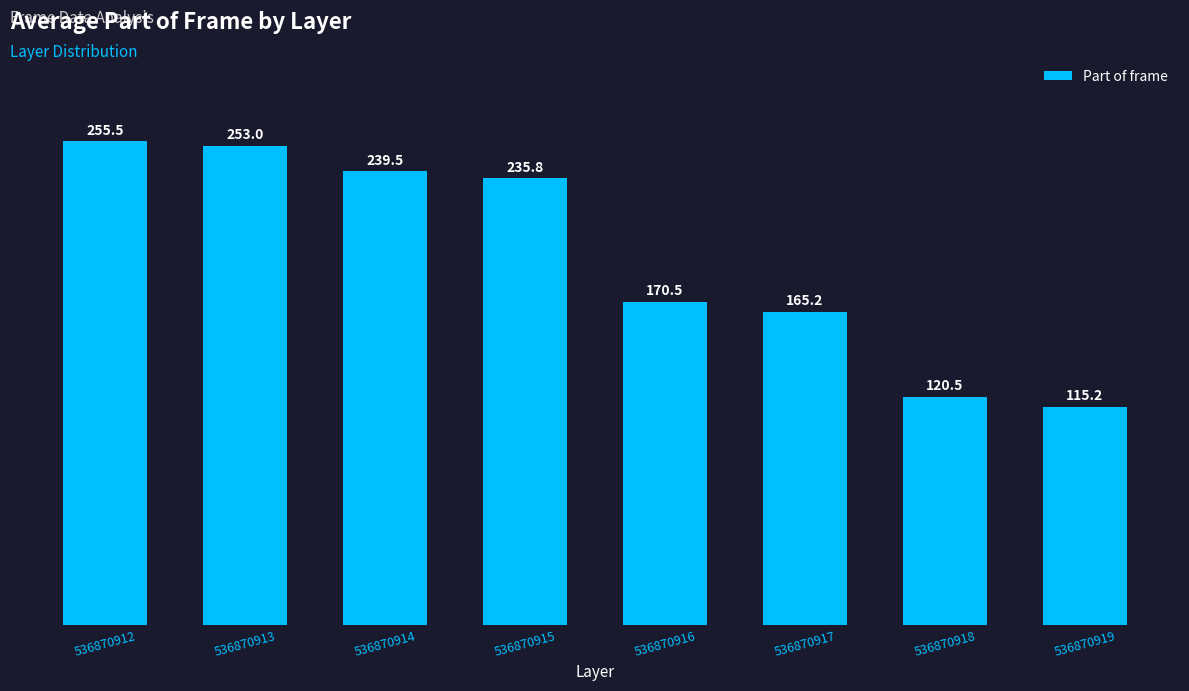

Where is the data nearest to the value 185?

536870916